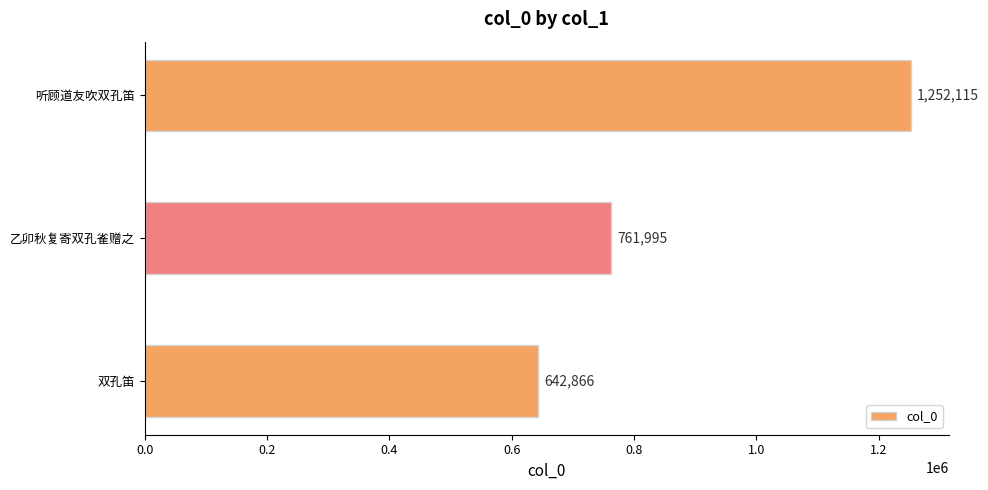

List the labels in order of value, smallest first.

双孔笛, 乙卯秋复寄双孔雀赠之, 听顾道友吹双孔笛